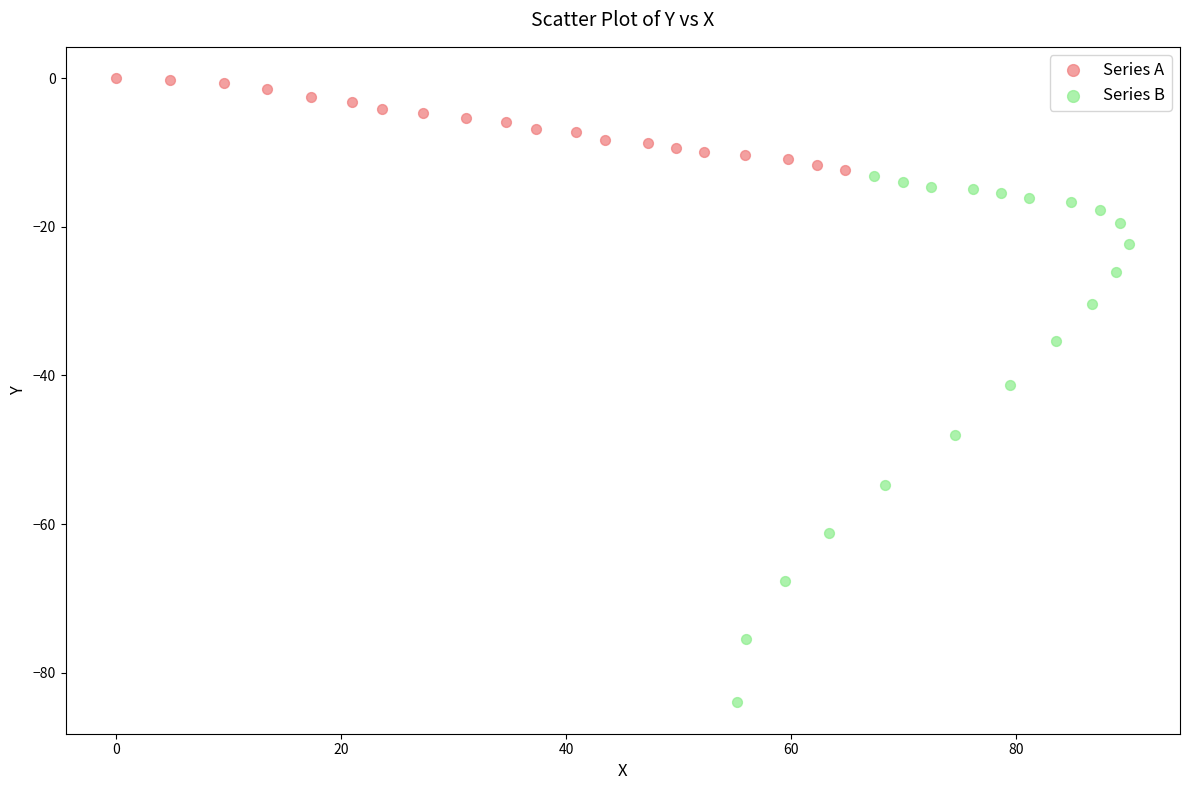

Which series contains the highest Y value?

Series A